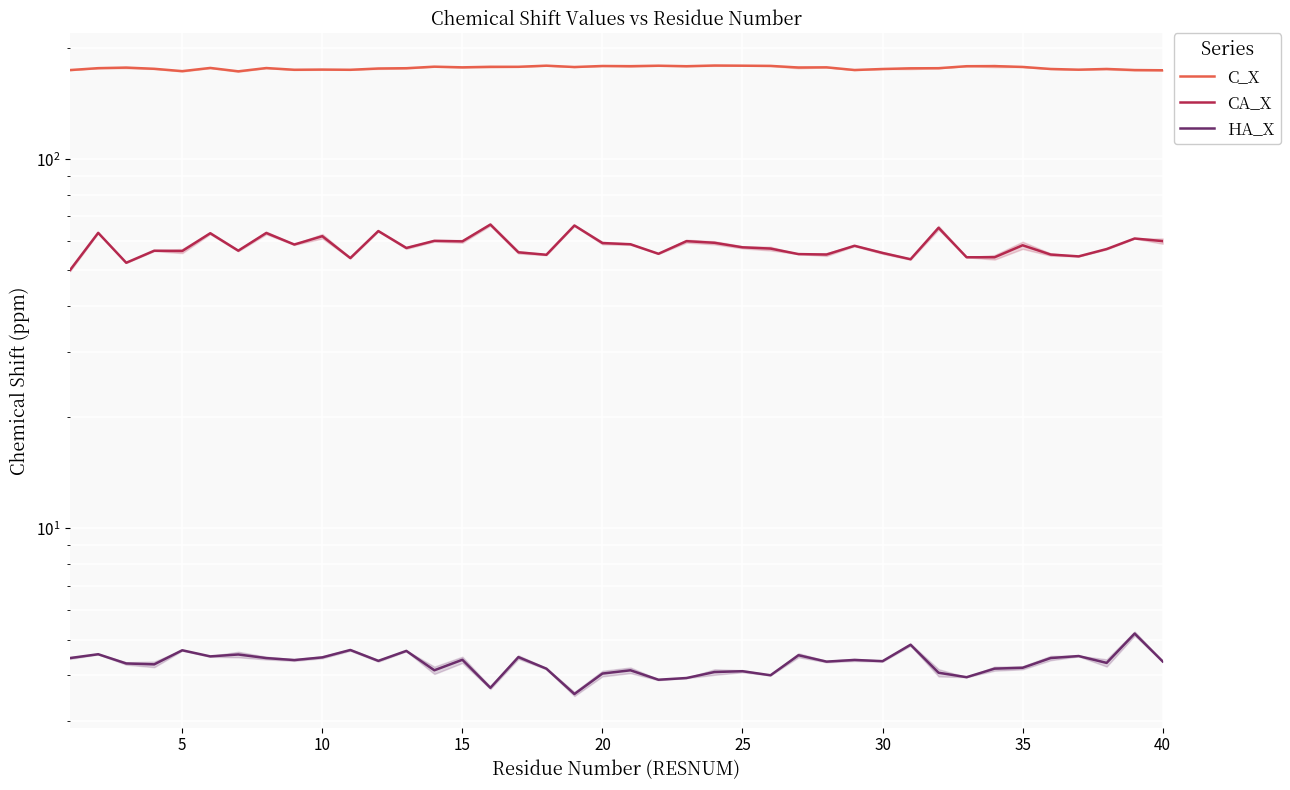

What is the difference between the maximum and second lowest values in the C_X series?

6.2